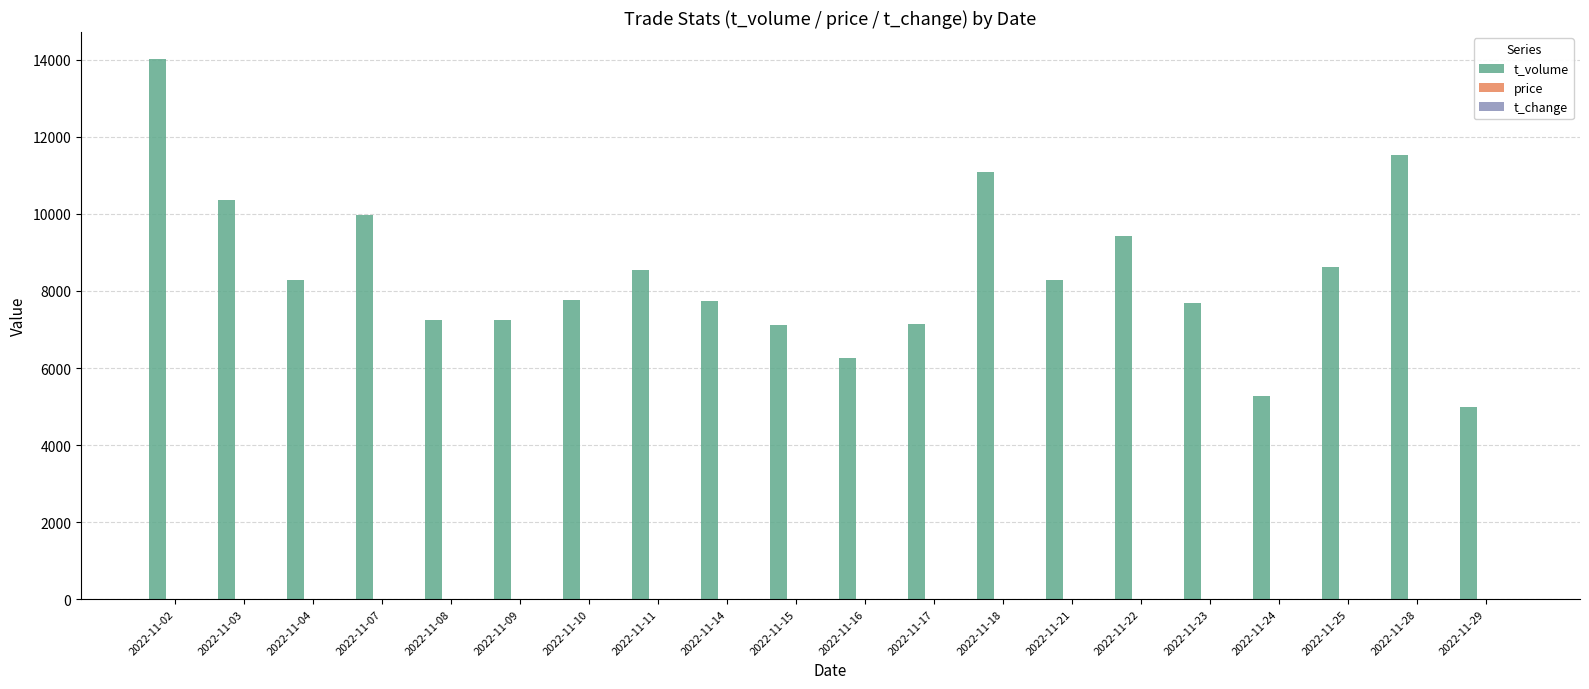

Which series changed the most between 2022-11-03 and 2022-11-15?

t_volume